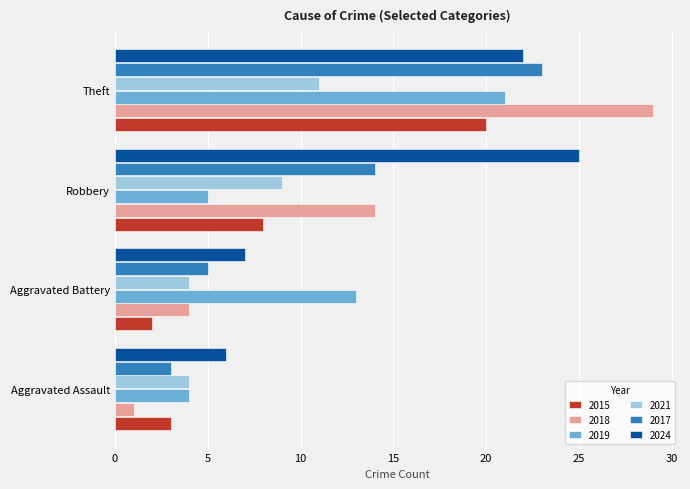

What is the difference between the highest and lowest values at Aggravated Battery?

11